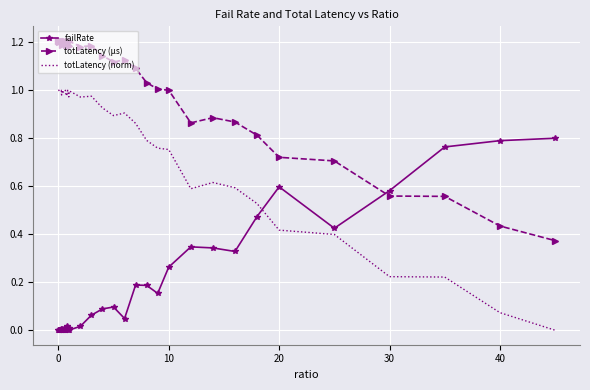

What is the sum of all totLatency (µs) values?

41.8